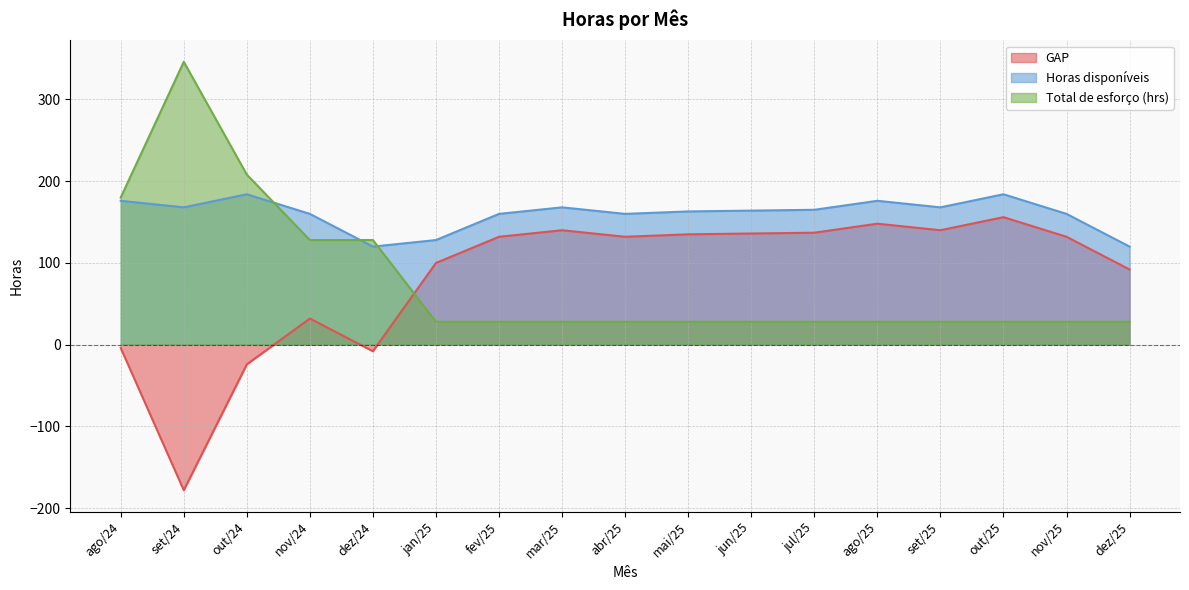

True or false: Total de esforço (hrs) has more than 2 interior local peaks.

False